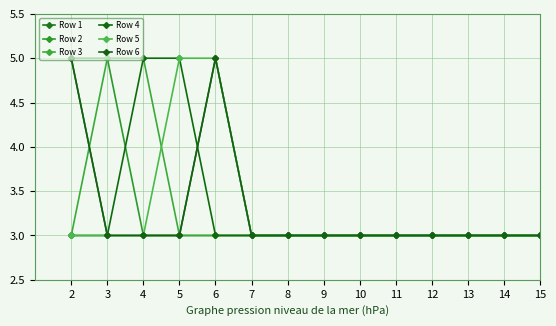

Is this an area chart (filled region under the line)?

No